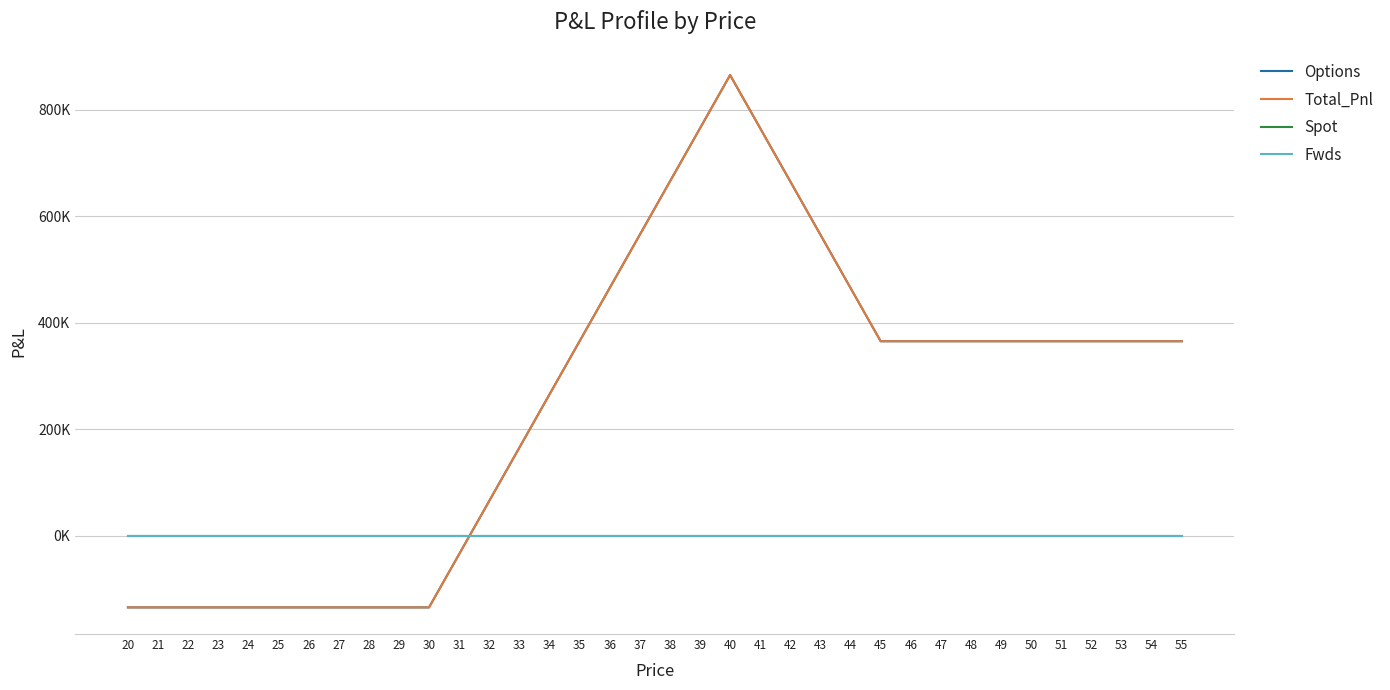

The Spot series shows 0.0 at 54. True or false?

True